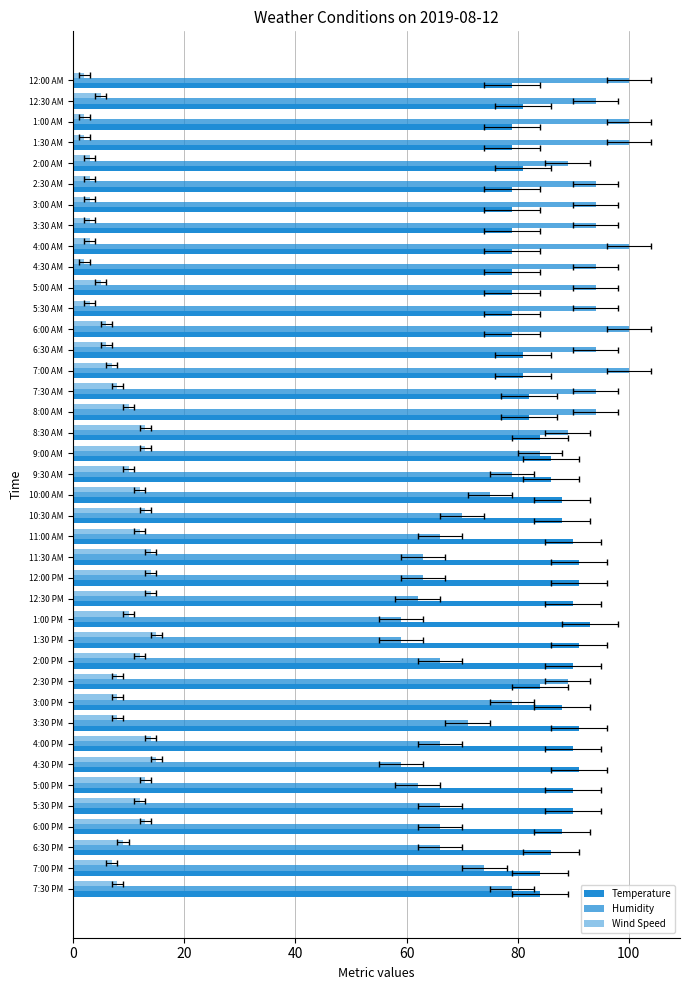

What is the difference between the Wind Speed values at 11:00 AM and 1:00 AM?

10